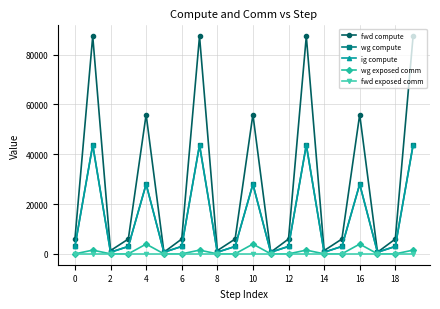

Is this an area chart (filled region under the line)?

No